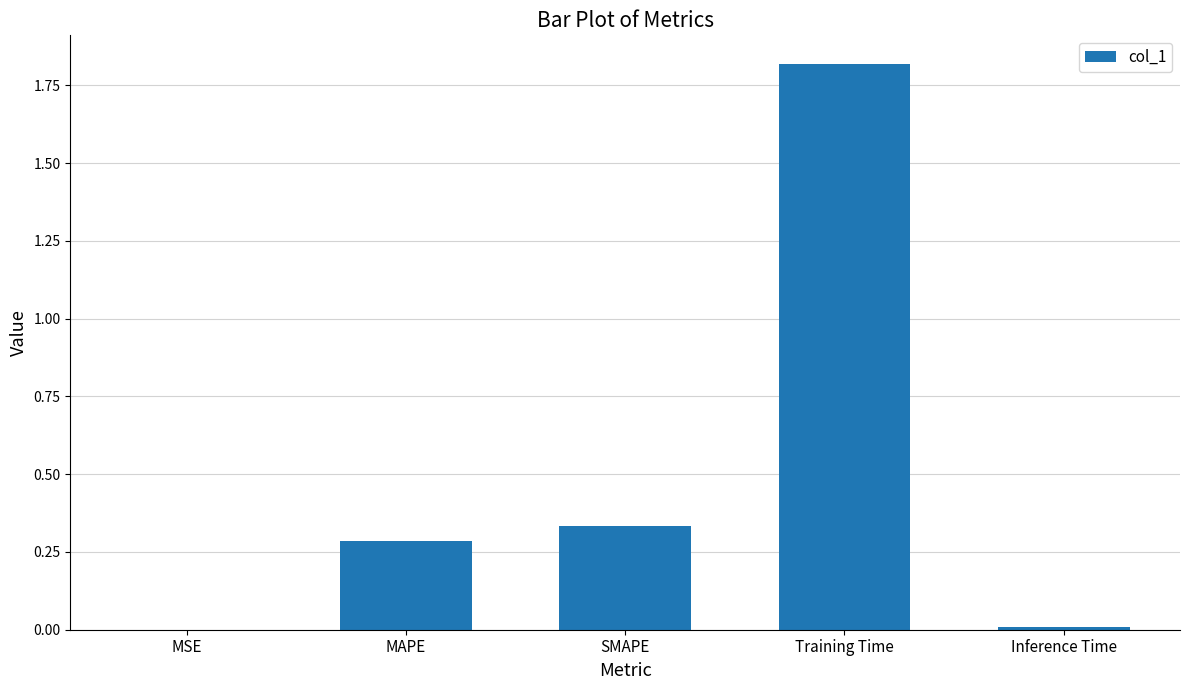

Between MAPE and SMAPE, which is larger?

SMAPE